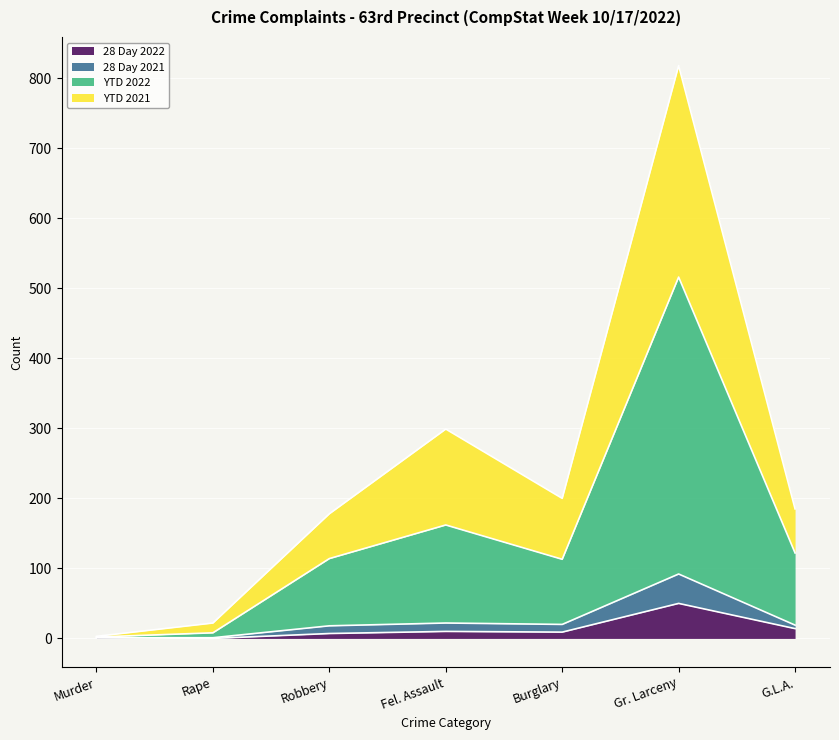

The YTD 2021 series shows 1244 at Gr. Larceny. True or false?

False